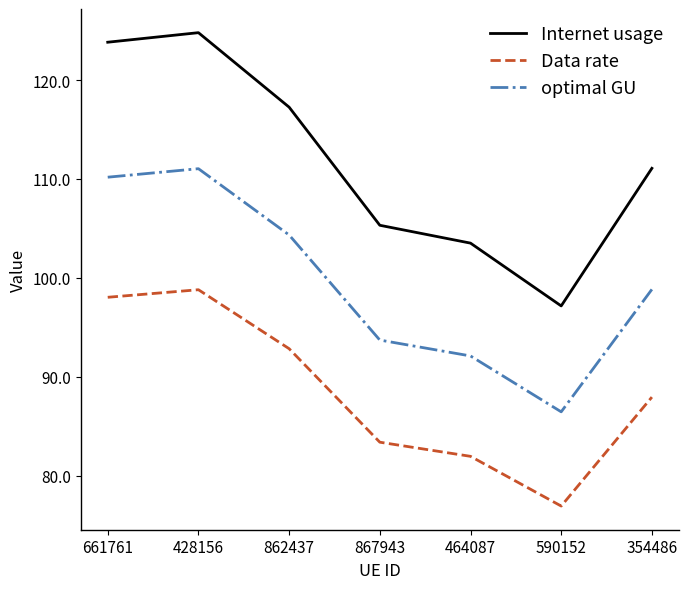

Which category has the highest value across all series?

428156